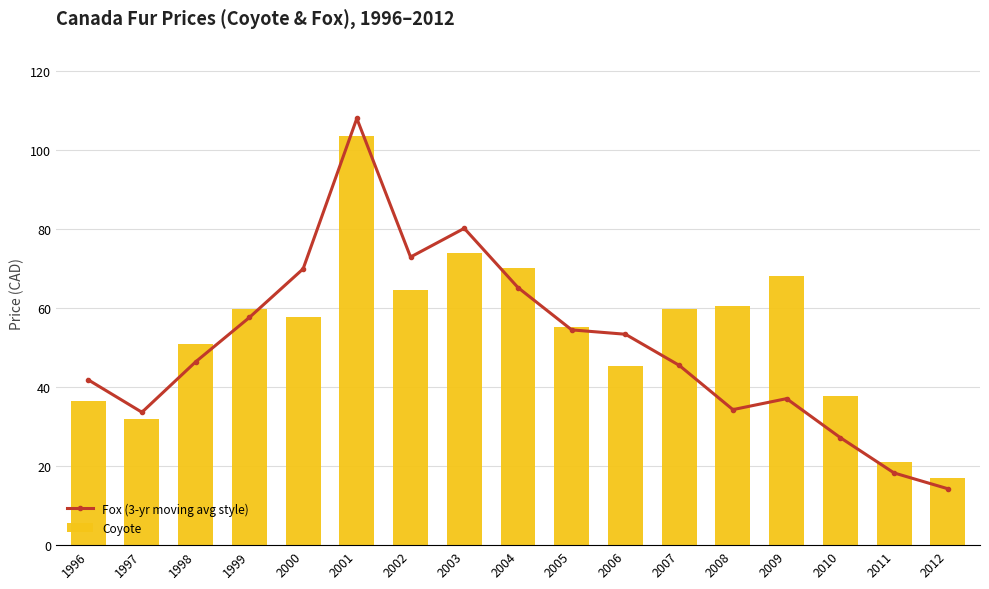

What is the difference between the Fox (3-yr moving avg style) values at 2005 and 2004?

10.7